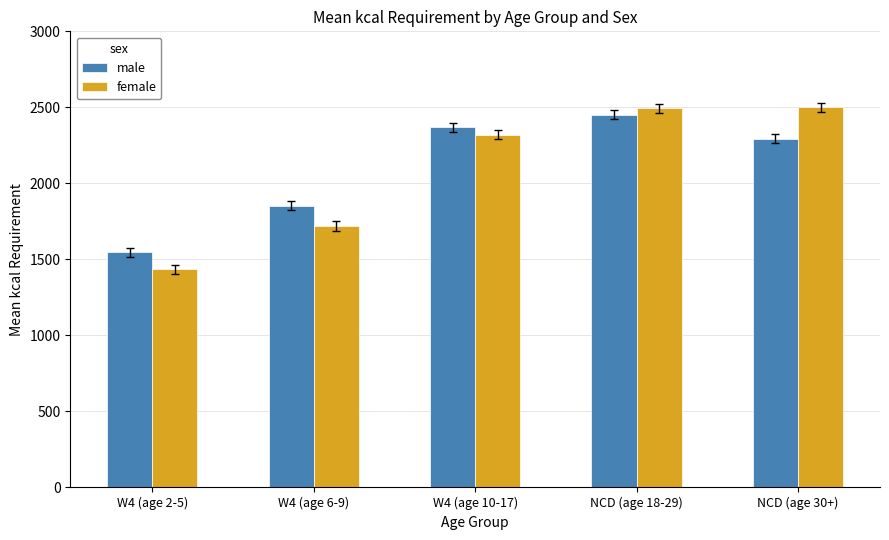

List the series in order of their peak value, highest first.

female, male